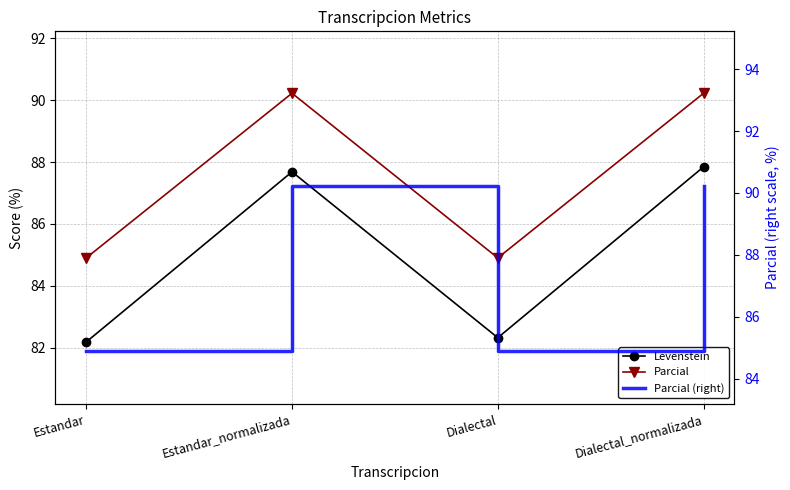

What is the spread (max minus min) of values at Dialectal?

2.6